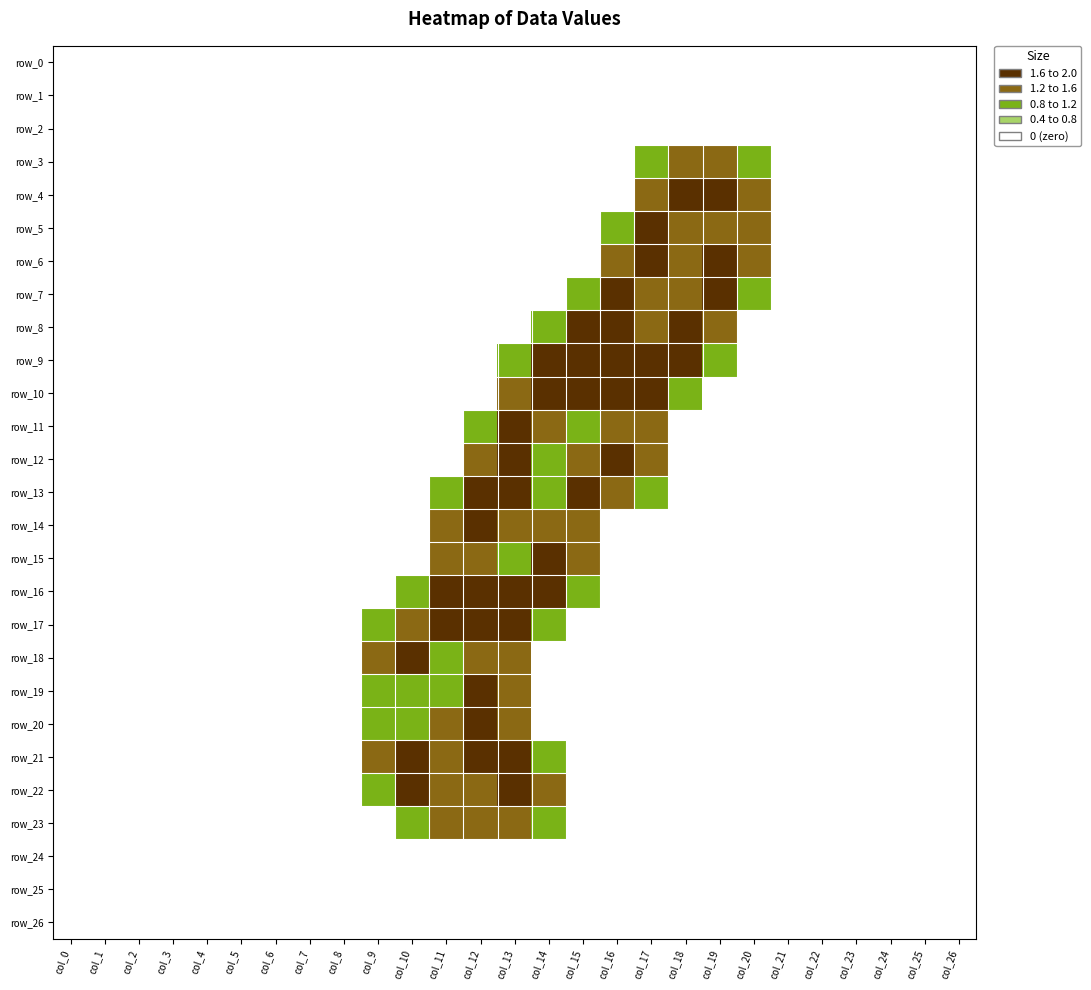

What is the difference between the maximum and minimum values in the row_11 series?

2.0